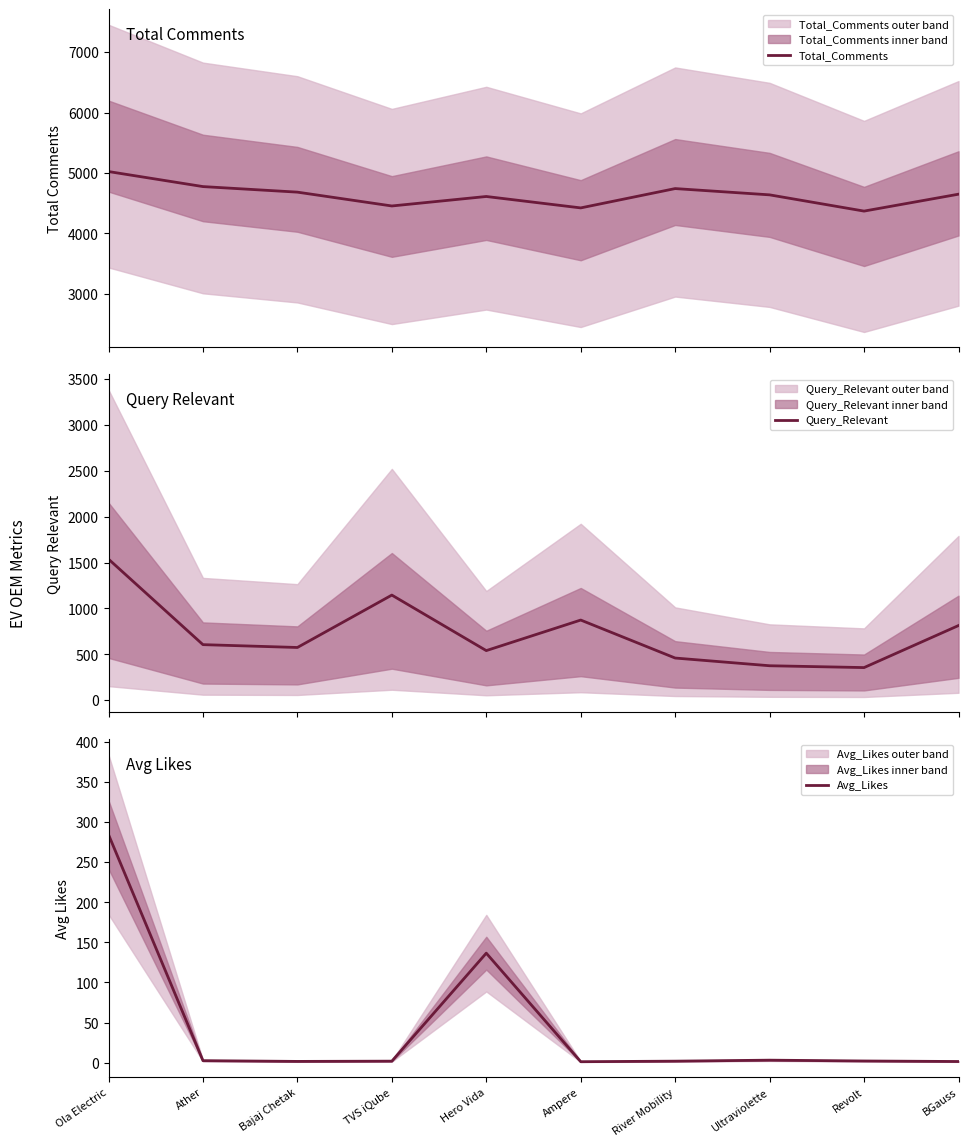

Which label corresponds to the largest value in the chart?

Ola Electric